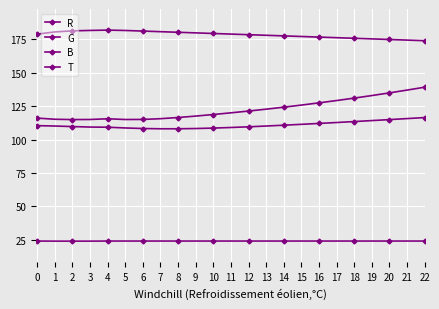

How many data points does each series have?

23